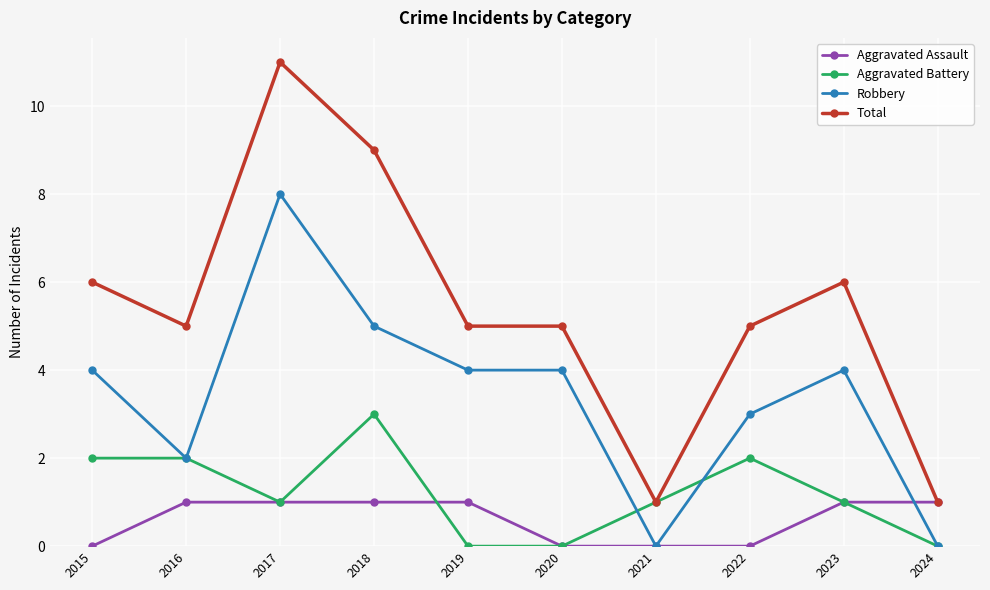

True or false: Robbery and Total cross at least once.

False